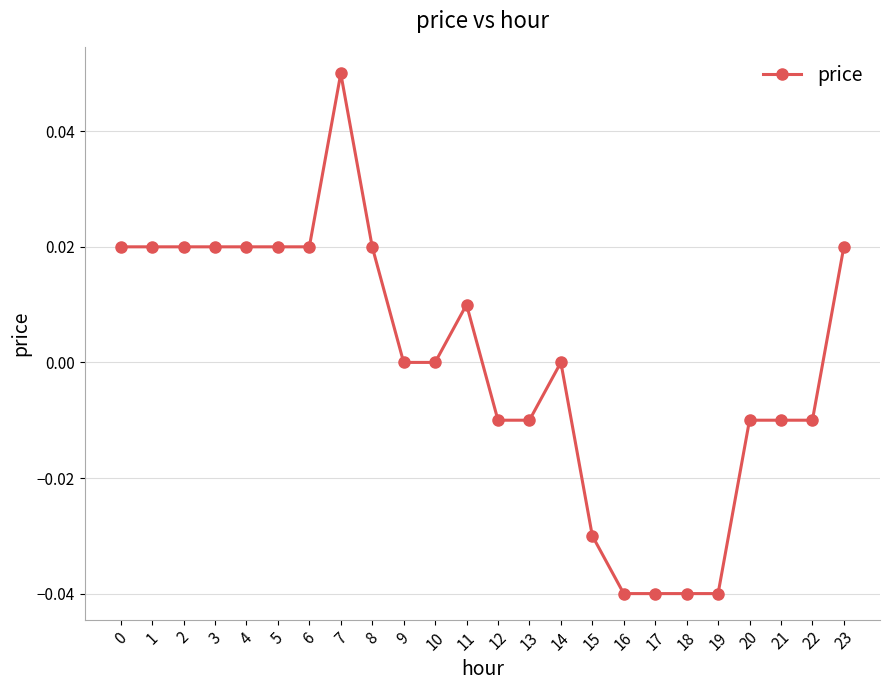

Count the values in the range 0 to 1.

14